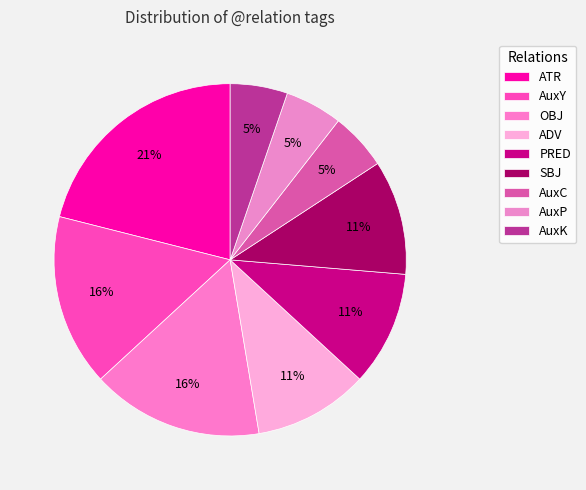

What is the ratio of the value at SBJ to the value at AuxP?

2.0